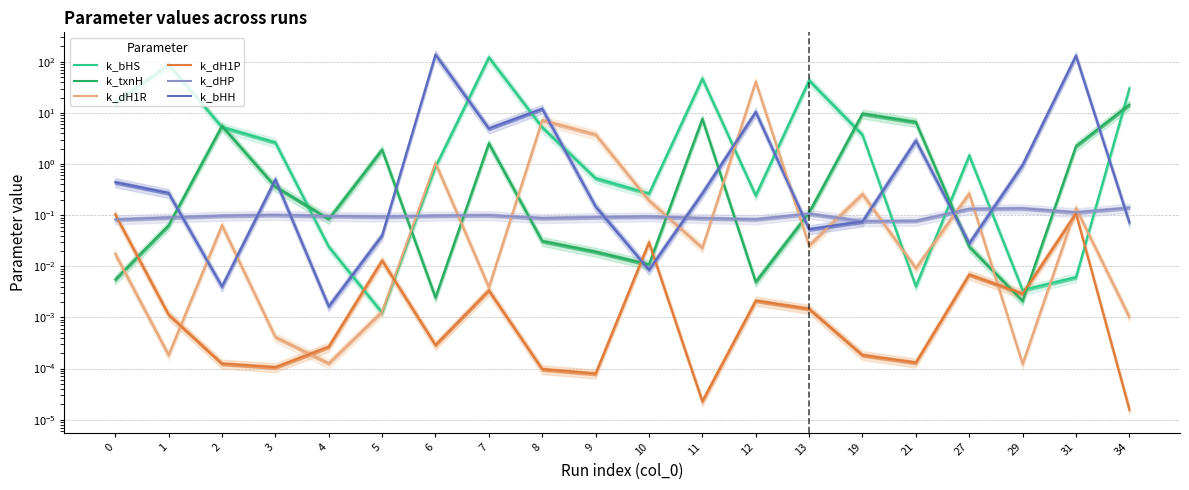

How many lines are shown in the chart?

6